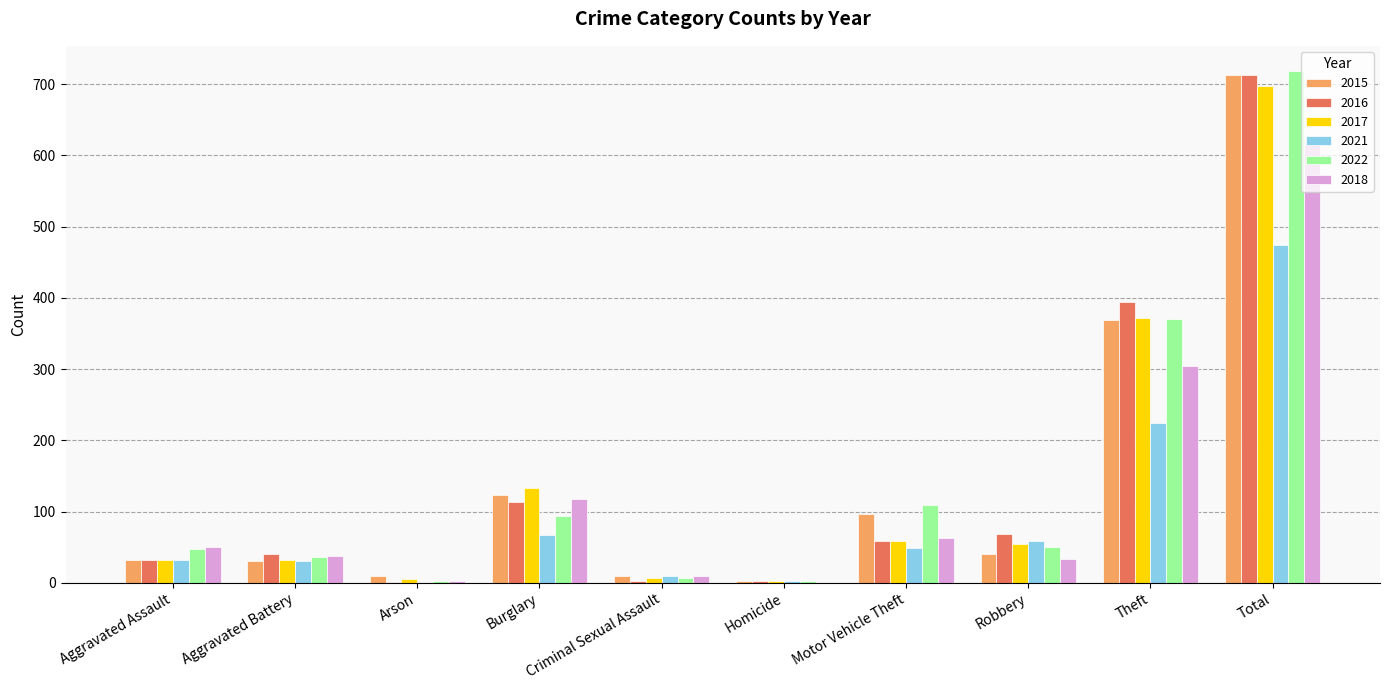

Where does the 2015 series first go above 41?

Burglary